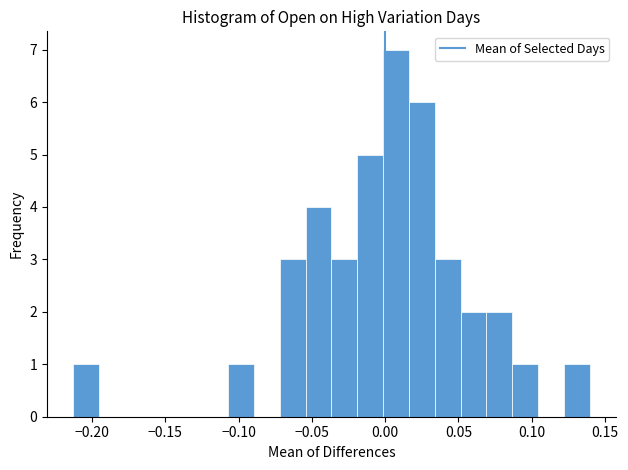

Read against the x-axis, roughly where is the centre of the tallest bar?

0.005